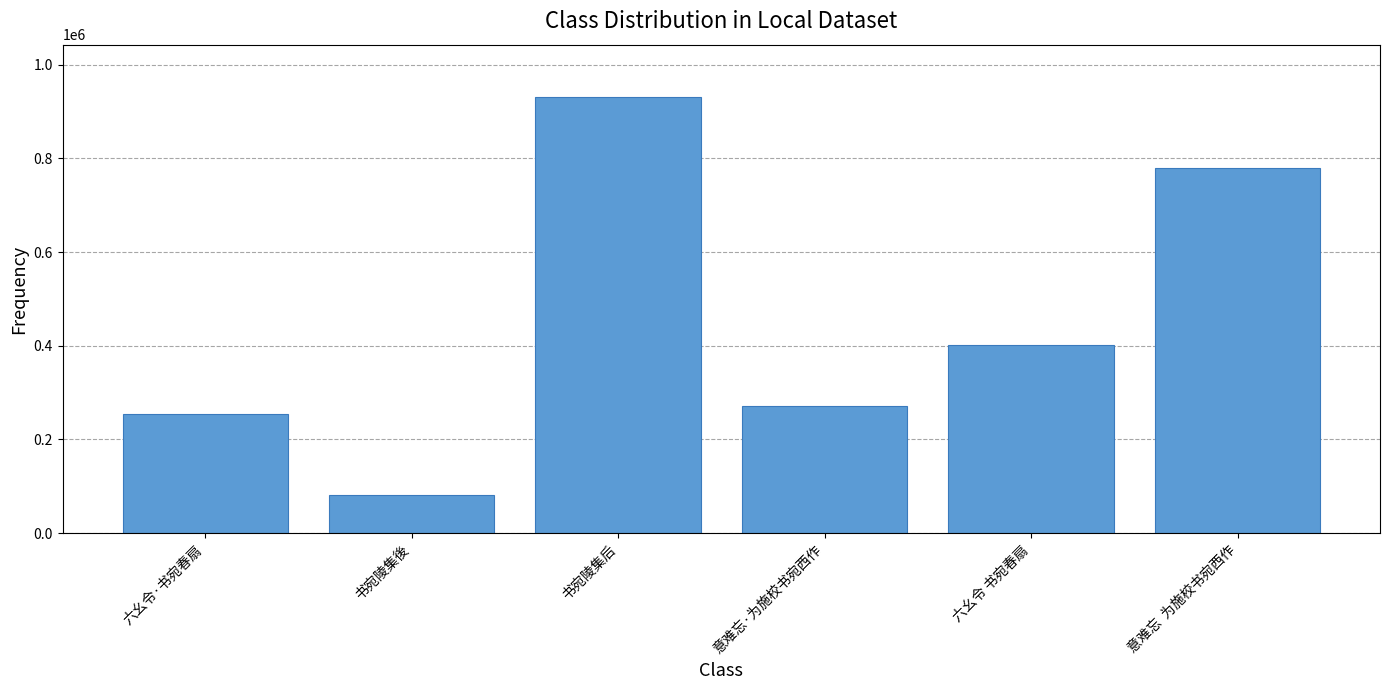

The chart shows a value of 254551 at 六幺令·书宛春扇. True or false?

True